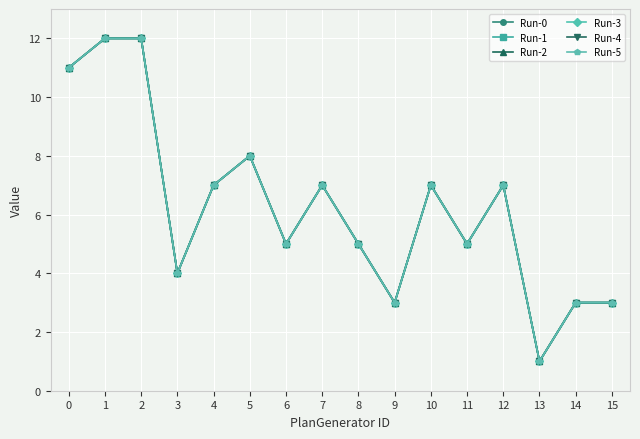

At how many categories does at least one series exceed 2?

15